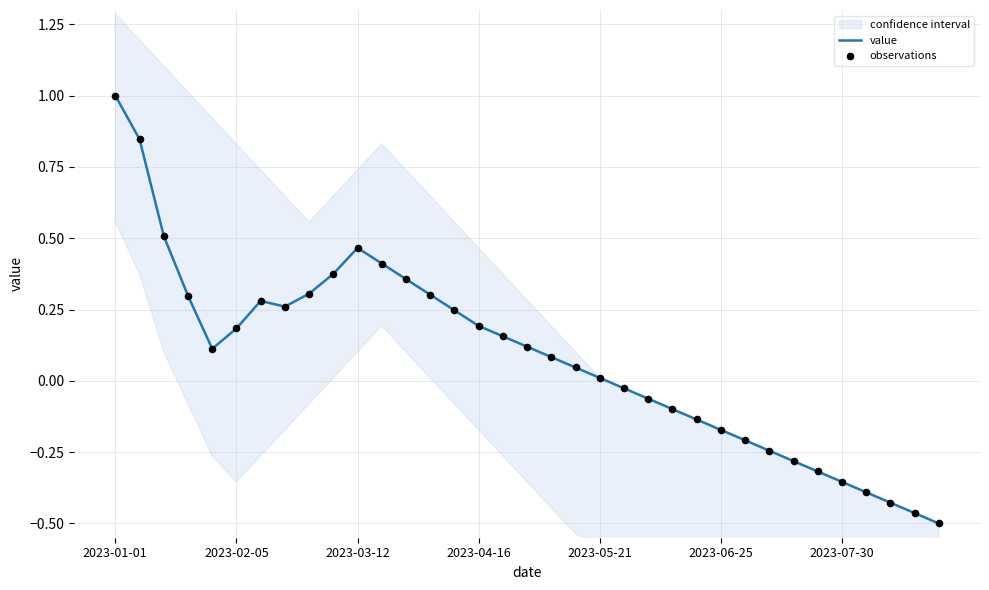

What is the maximum value for value?

1.0